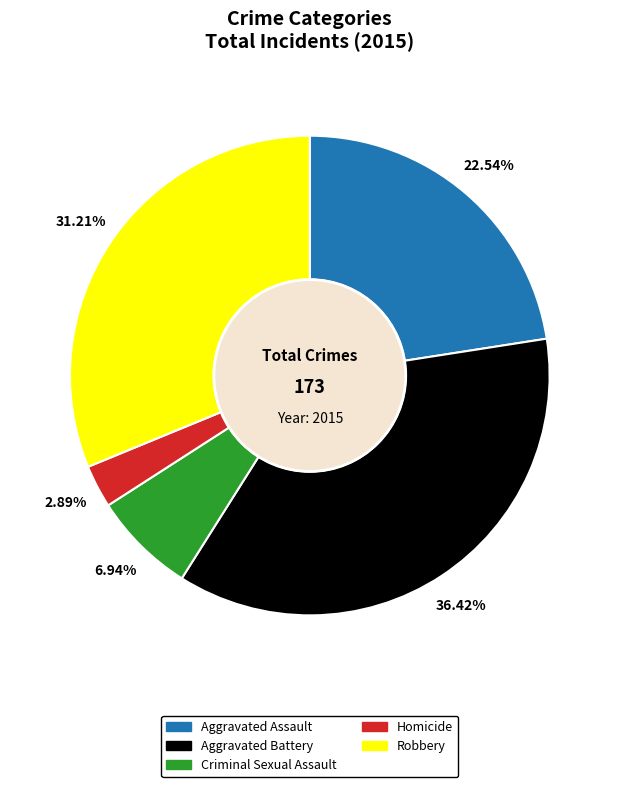

Which category has the biggest portion of the pie?

Aggravated Battery